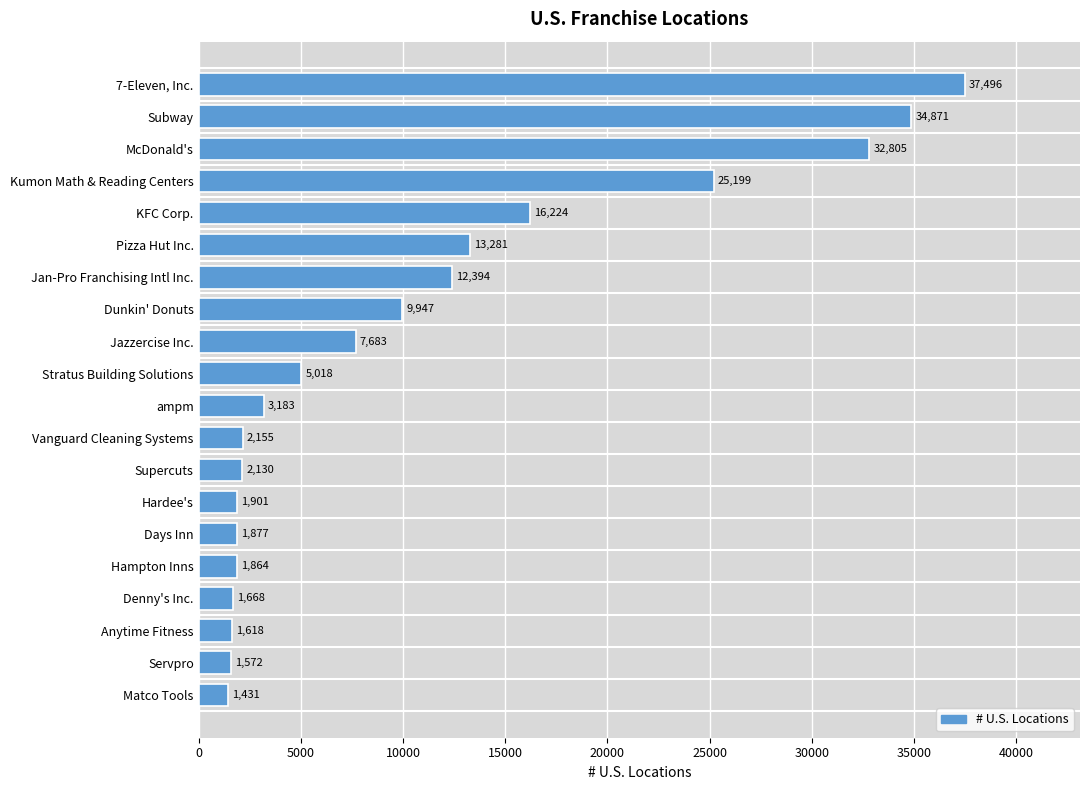

What is the difference between the maximum and minimum values?

36065